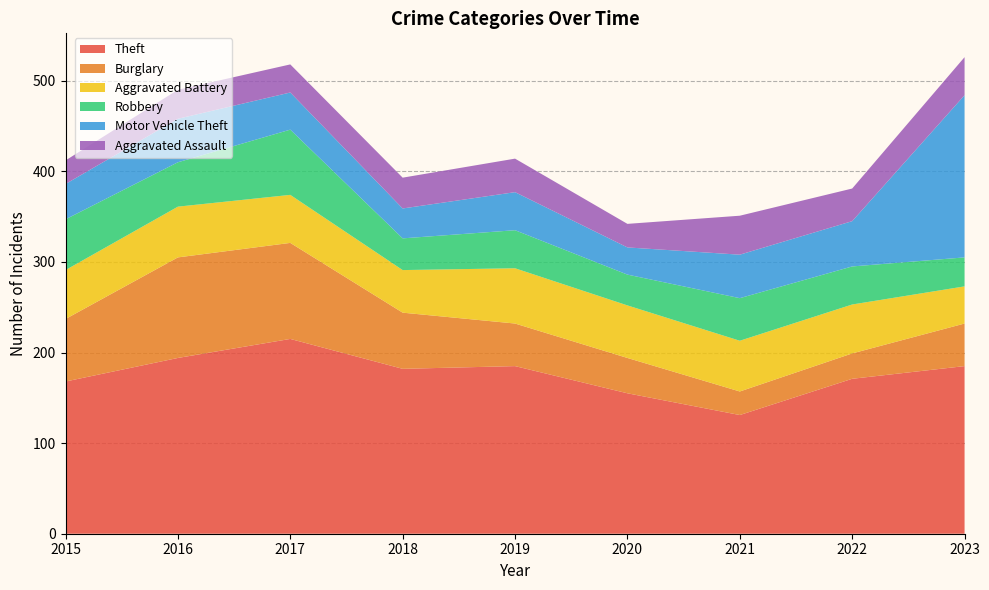

Reading left to right, transcribe all the data shown in this chart.

Theft: 2015=168	2016=194	2017=215	2018=182	2019=185	2020=155	2021=131	2022=171	2023=185
Burglary: 2015=69	2016=111	2017=106	2018=62	2019=47	2020=39	2021=26	2022=28	2023=47
Aggravated Battery: 2015=54	2016=56	2017=53	2018=47	2019=61	2020=58	2021=56	2022=54	2023=41
Robbery: 2015=56	2016=49	2017=72	2018=35	2019=42	2020=34	2021=47	2022=42	2023=32
Motor Vehicle Theft: 2015=39	2016=48	2017=41	2018=33	2019=42	2020=30	2021=48	2022=50	2023=179
Aggravated Assault: 2015=26	2016=32	2017=31	2018=34	2019=37	2020=26	2021=43	2022=36	2023=42